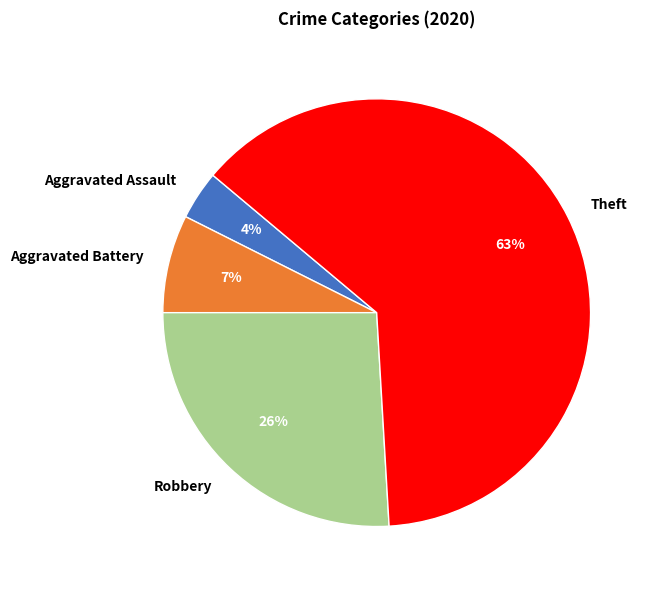

True or false: Aggravated Assault accounts for 18% of the total.

False